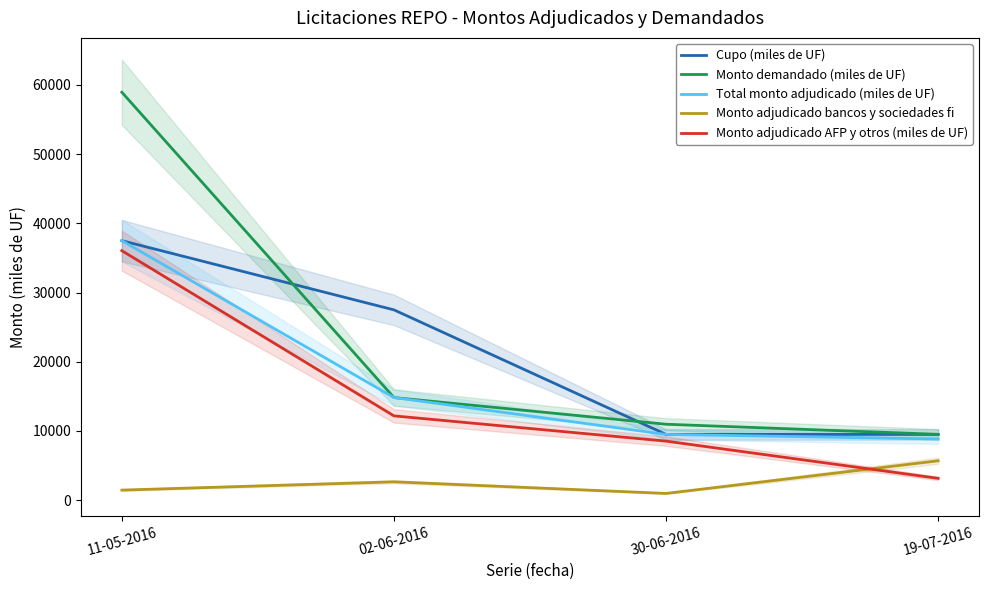

What position from the right is 19-07-2016?

1